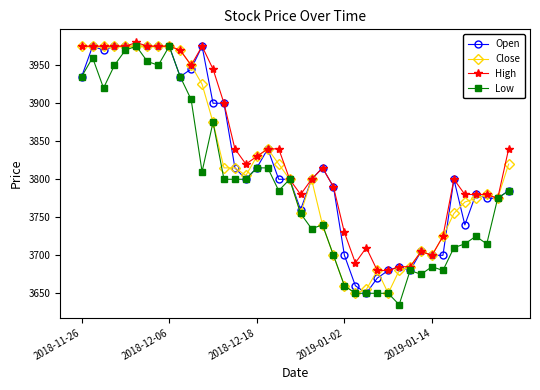

Reading left to right, transcribe all the data shown in this chart.

Open: 3935	3975	3970	3975	3975	3975	3975	3975	3975	3935	3945	3975	3900	3900	3815	3800	3815	3840	3800	3800	3760	3800	3815	3790	3700	3660	3650	3670	3680	3685	3680	3705	3700	3700	3800	3740	3780	3775	3775	3785
Close: 3975	3975	3975	3975	3975	3975	3975	3975	3975	3970	3950	3925	3875	3815	3815	3805	3830	3840	3820	3800	3755	3800	3740	3700	3660	3650	3655	3680	3650	3680	3685	3705	3700	3725	3755	3770	3775	3780	3775	3820
High: 3975	3975	3975	3975	3975	3980	3975	3975	3975	3970	3950	3975	3945	3900	3840	3820	3830	3840	3840	3800	3780	3800	3815	3790	3730	3690	3710	3680	3680	3685	3685	3705	3700	3725	3800	3780	3780	3780	3775	3840
Low: 3935	3960	3920	3950	3970	3975	3955	3950	3975	3935	3905	3810	3875	3800	3800	3800	3815	3815	3785	3800	3755	3735	3740	3700	3660	3650	3650	3650	3650	3635	3680	3675	3685	3680	3710	3715	3725	3715	3775	3785